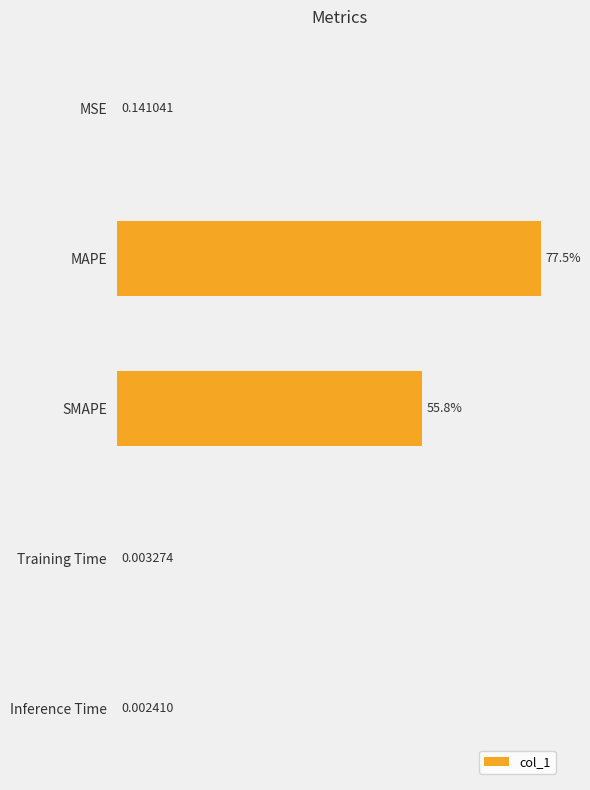

Which category has the highest value across all series?

MAPE